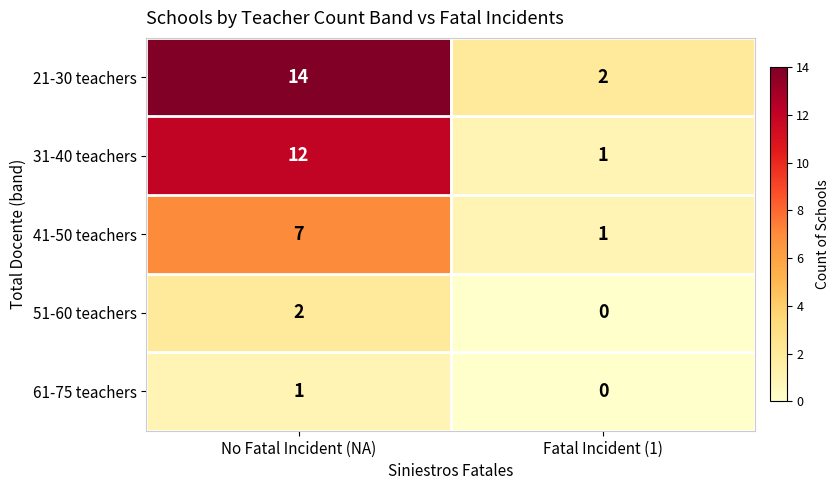

Reading left to right, what are all the values shown in this chart?

21-30 teachers: 14	2
31-40 teachers: 12	1
41-50 teachers: 7	1
51-60 teachers: 2	0
61-75 teachers: 1	0